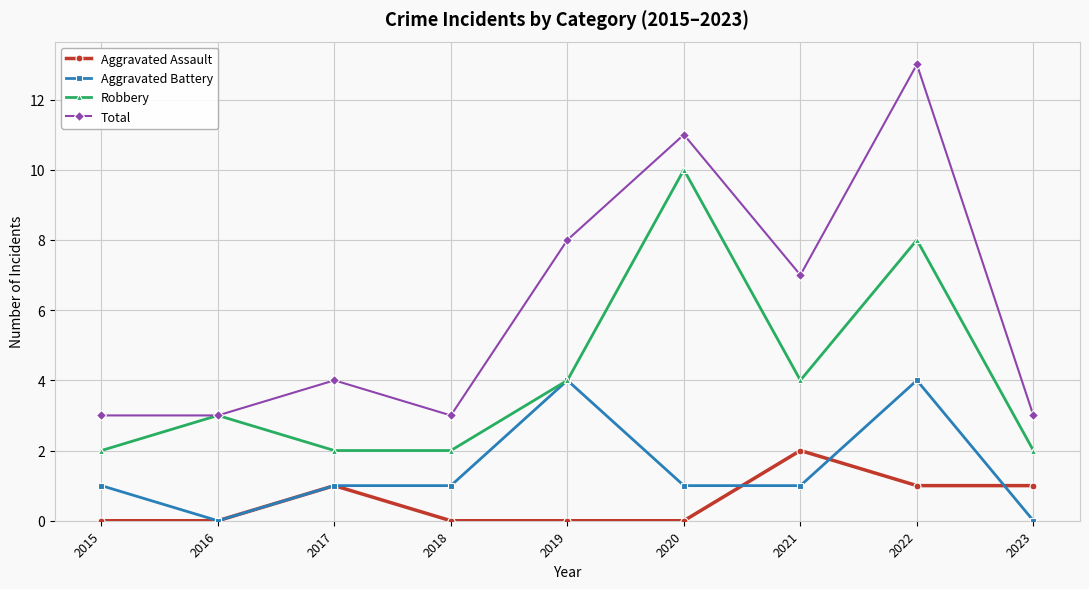

True or false: Total has a value of 1 at 2016.

False